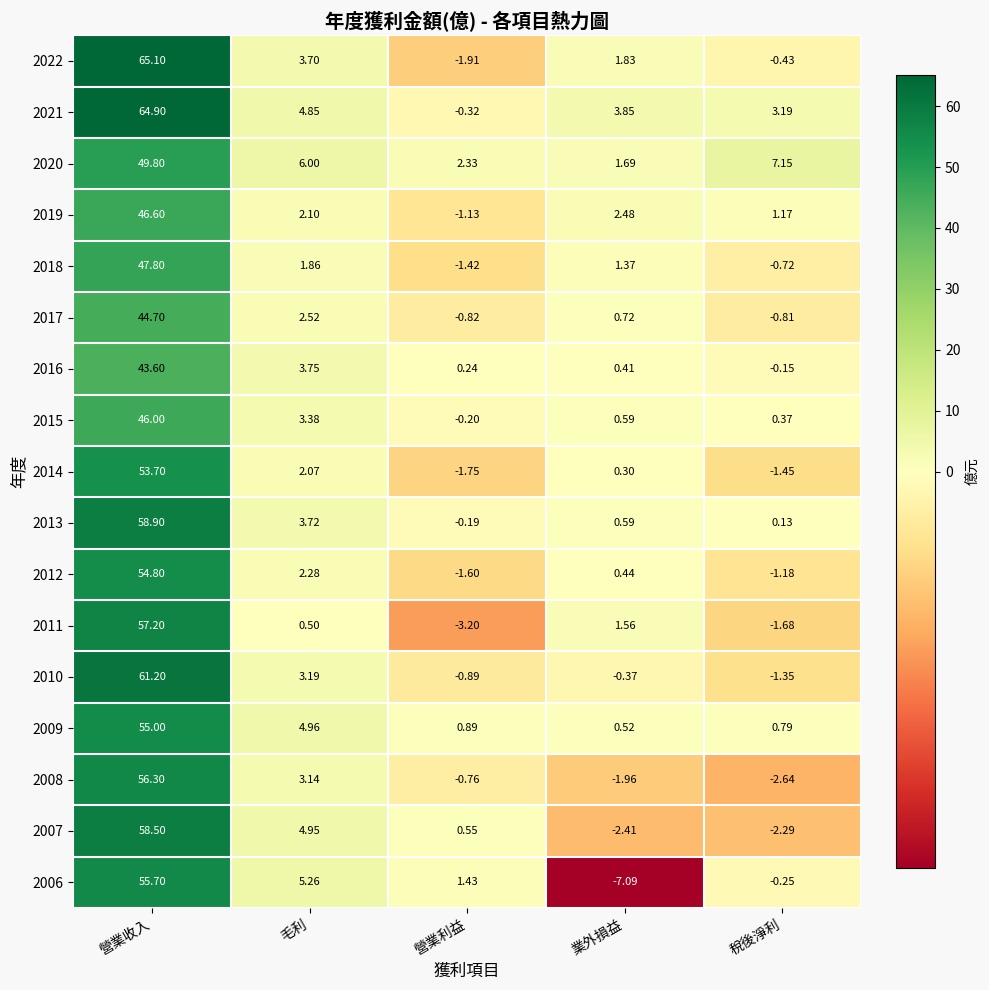

Is the value of 2014 at 稅後淨利 greater than the value of 2018 at 稅後淨利?

No